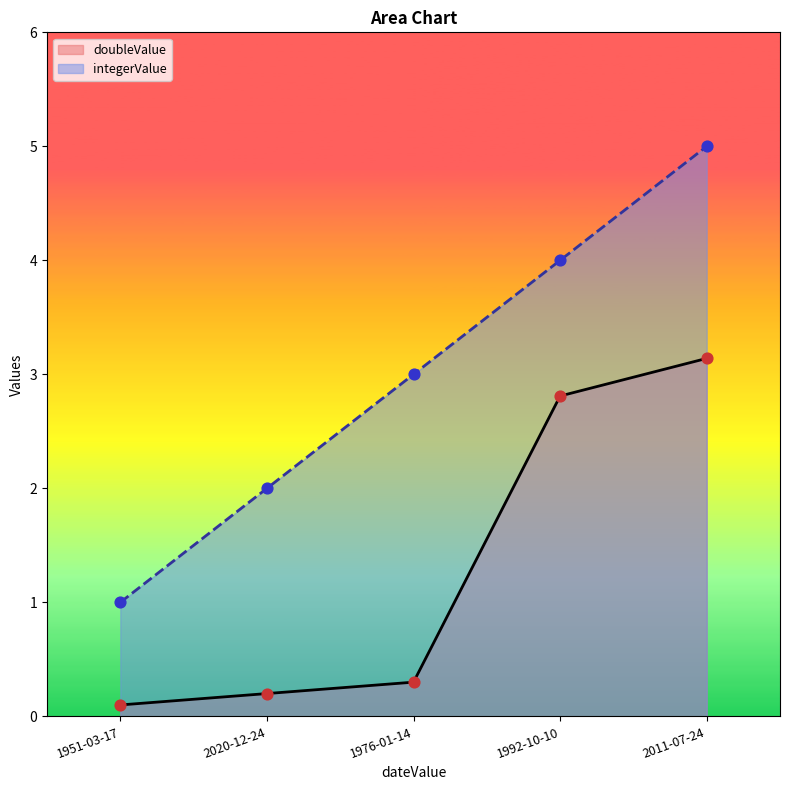

At how many categories does at least one series exceed 0?

5